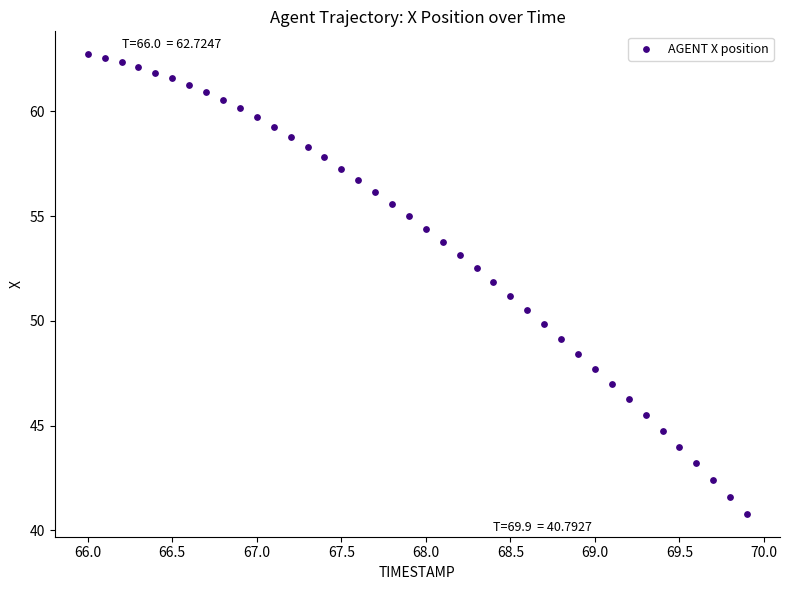

What is the range of X values (max minus min)?

3.9